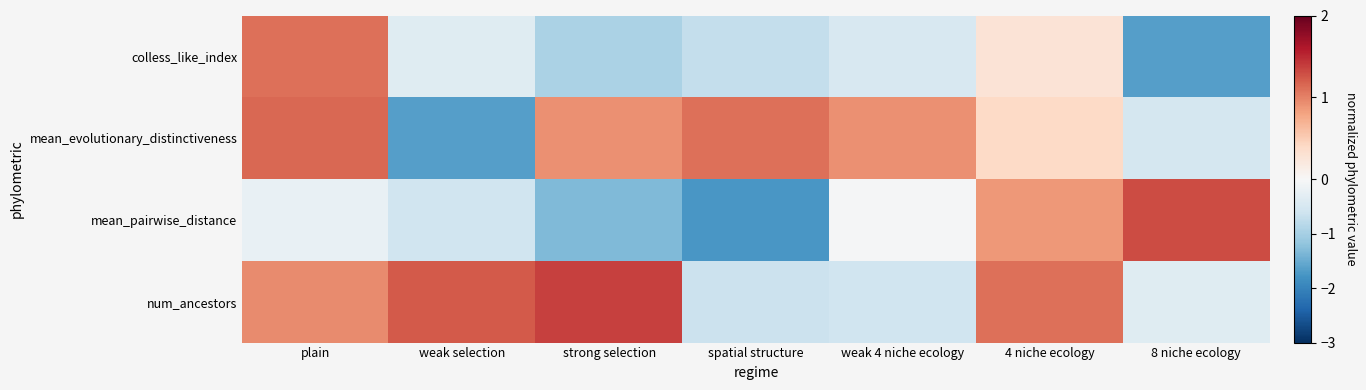

Reading left to right, what are all the values shown in this chart?

colless_like_index: plain=1.1	weak selection=-0.4	strong selection=-1.0	spatial structure=-0.7	weak 4 niche ecology=-0.5	4 niche ecology=0.3	8 niche ecology=-1.7
mean_evolutionary_distinctiveness: plain=1.2	weak selection=-1.7	strong selection=0.9	spatial structure=1.1	weak 4 niche ecology=0.9	4 niche ecology=0.4	8 niche ecology=-0.5
mean_pairwise_distance: plain=-0.2	weak selection=-0.6	strong selection=-1.3	spatial structure=-1.7	weak 4 niche ecology=-0.0	4 niche ecology=0.9	8 niche ecology=1.3
num_ancestors: plain=0.9	weak selection=1.2	strong selection=1.4	spatial structure=-0.6	weak 4 niche ecology=-0.6	4 niche ecology=1.1	8 niche ecology=-0.4